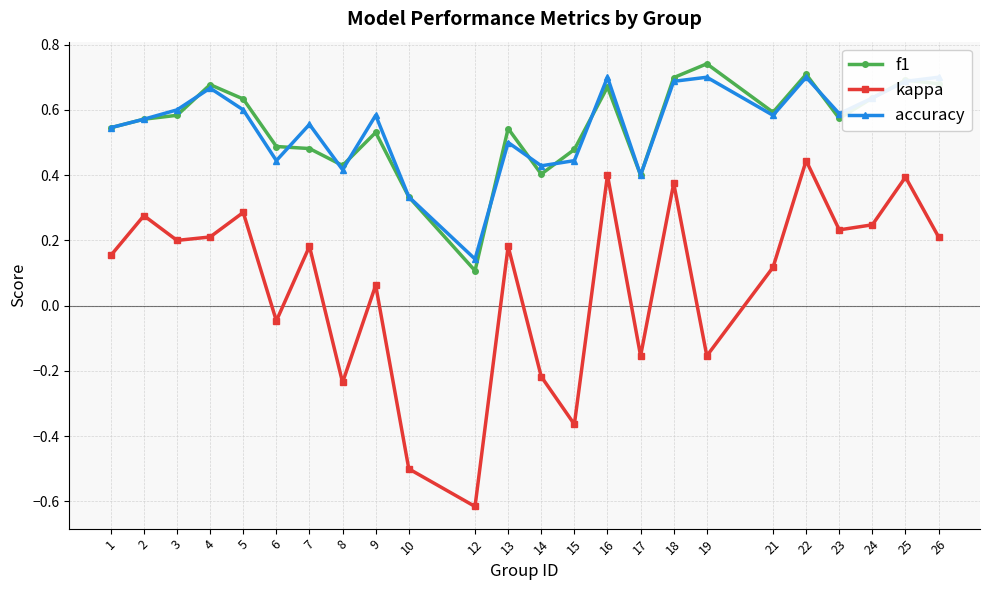

True or false: f1 and kappa cross at least once.

False